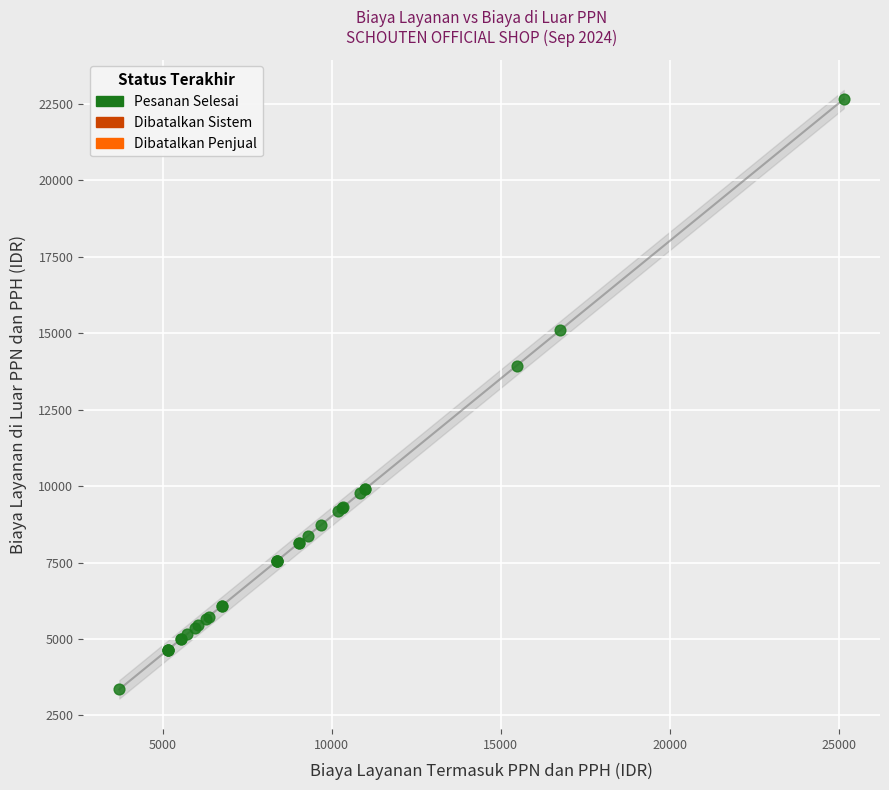

What Y value in the scatter plot is closest to 13006?

13946.0